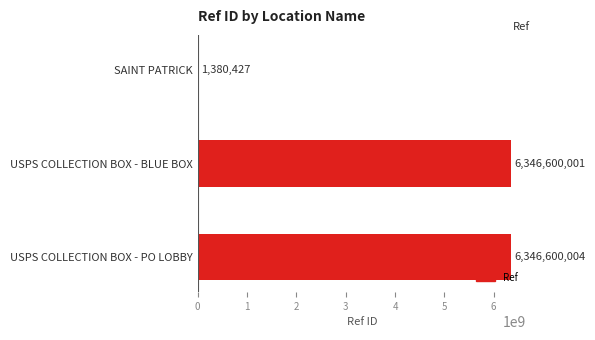

Are the bars grouped side by side (vs. stacked)?

No